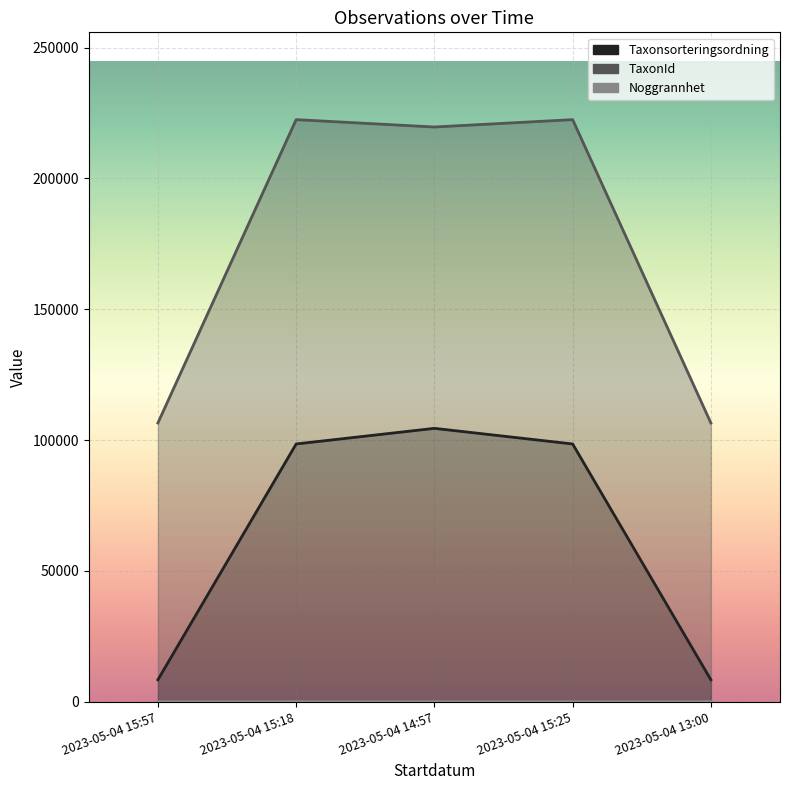

What is the greatest value displayed?

222498